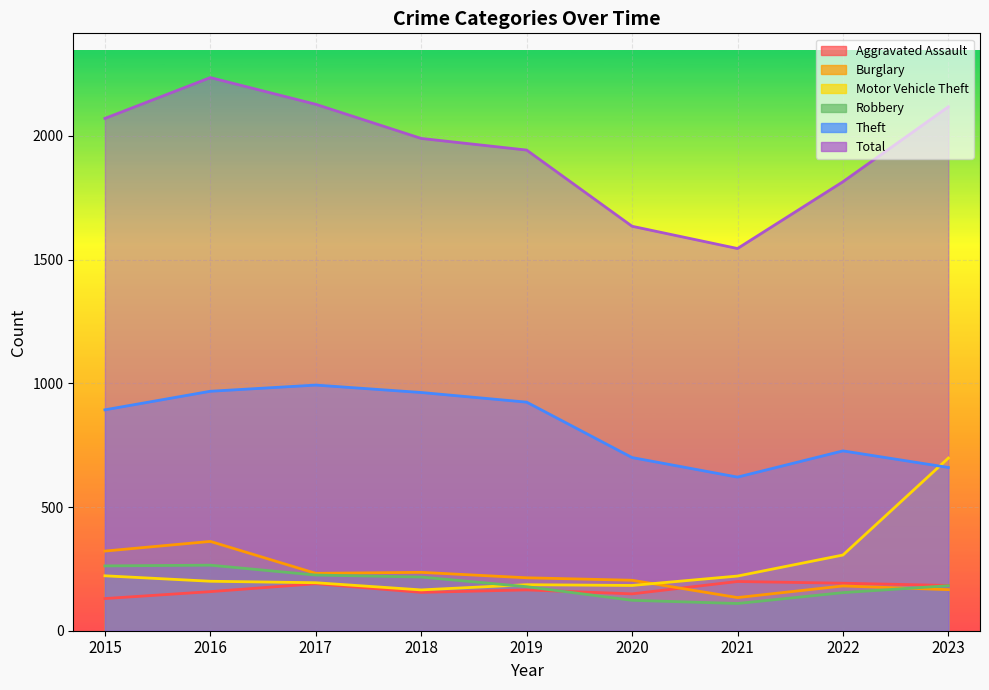

True or false: Total has a value of 2071 at 2015.

True